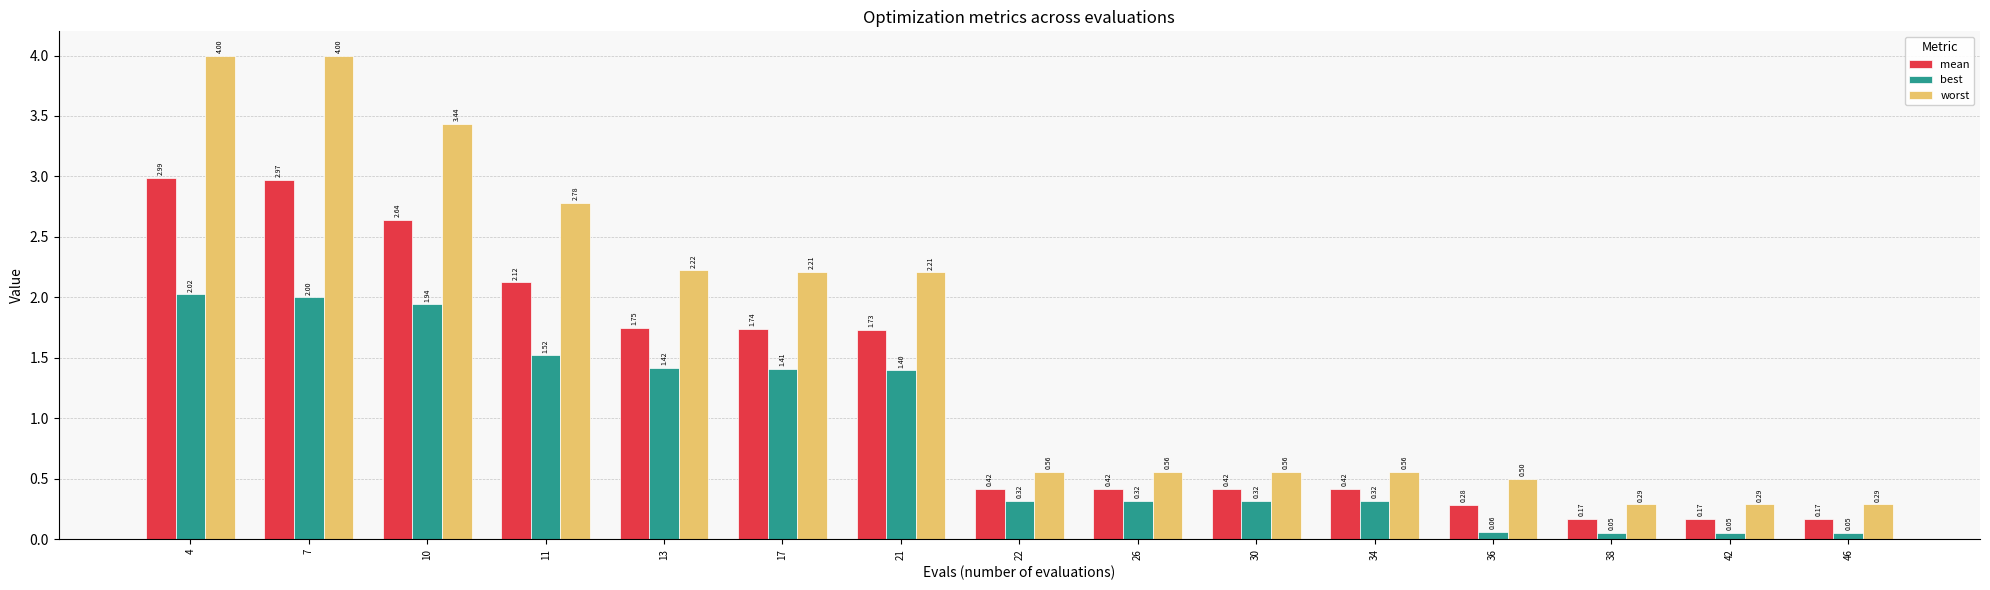

How many groups of bars are there?

15